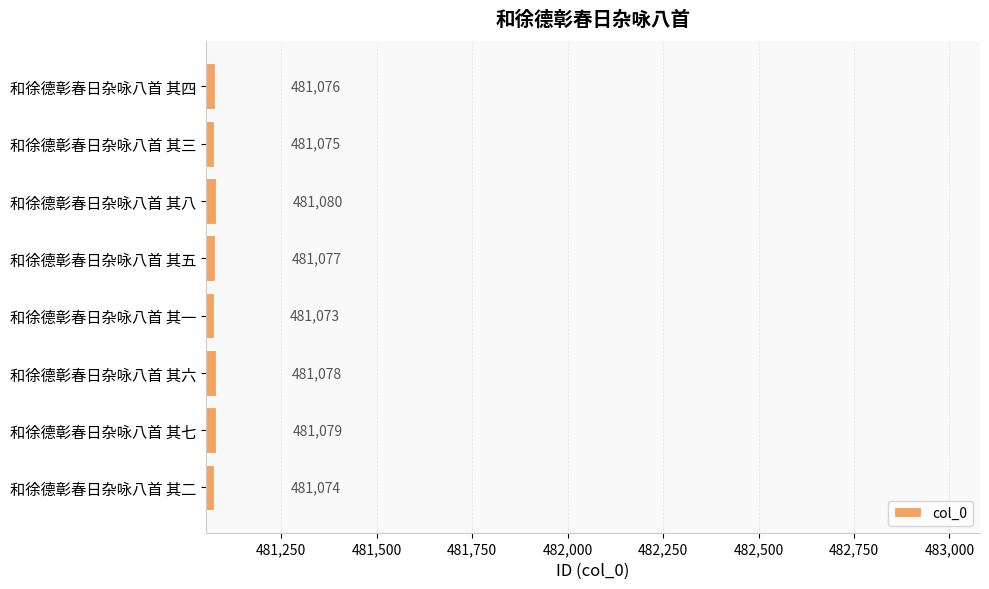

What position from the bottom is 和徐德彰春日杂咏八首 其七?

2